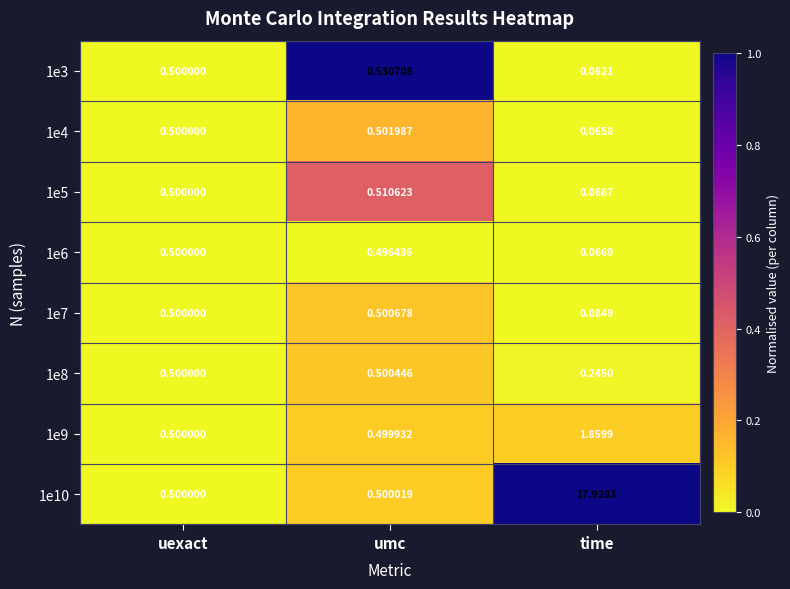

At which label is 1e3 closest to 0?

time